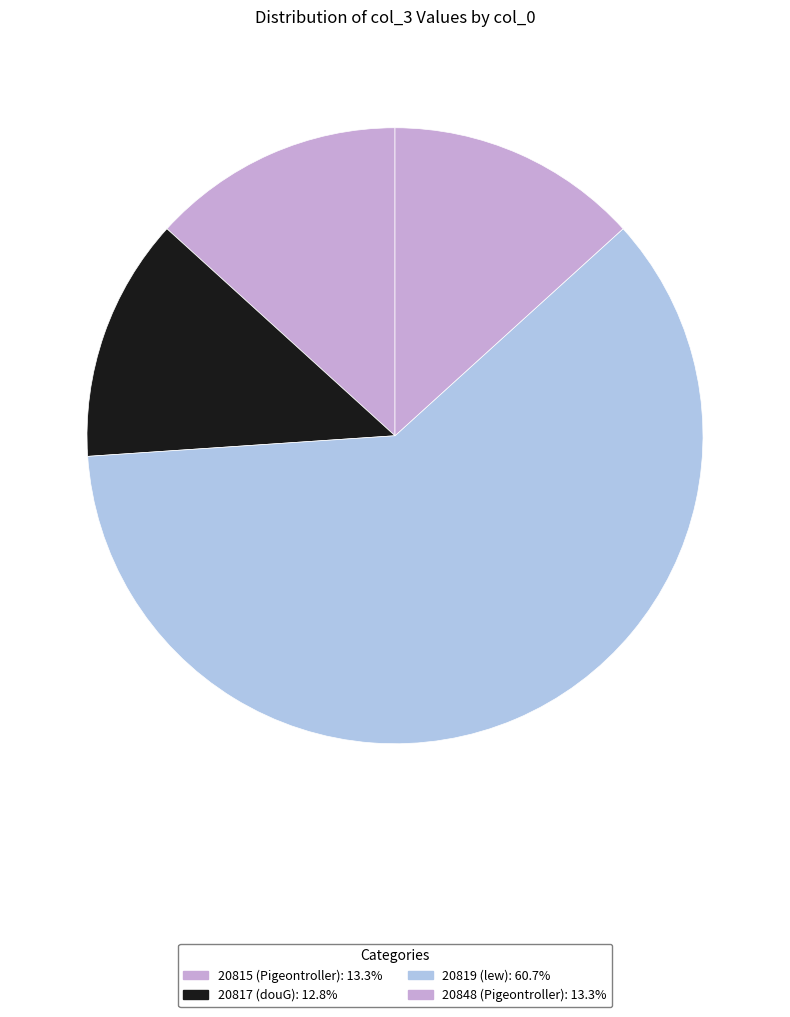

Count the number of slices in the pie.

4